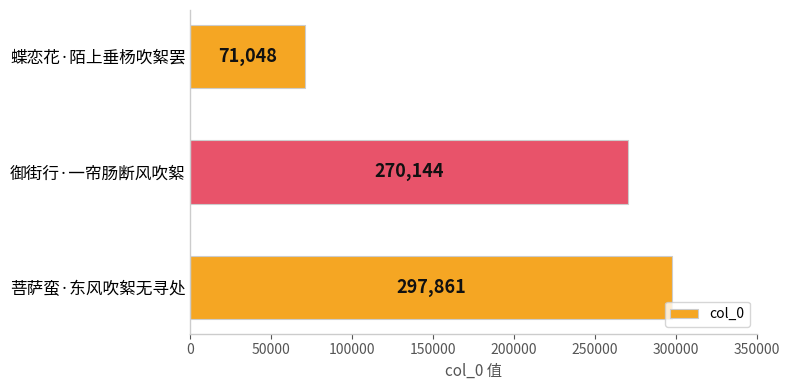

What position from the bottom is 菩萨蛮·东风吹絮无寻处?

1